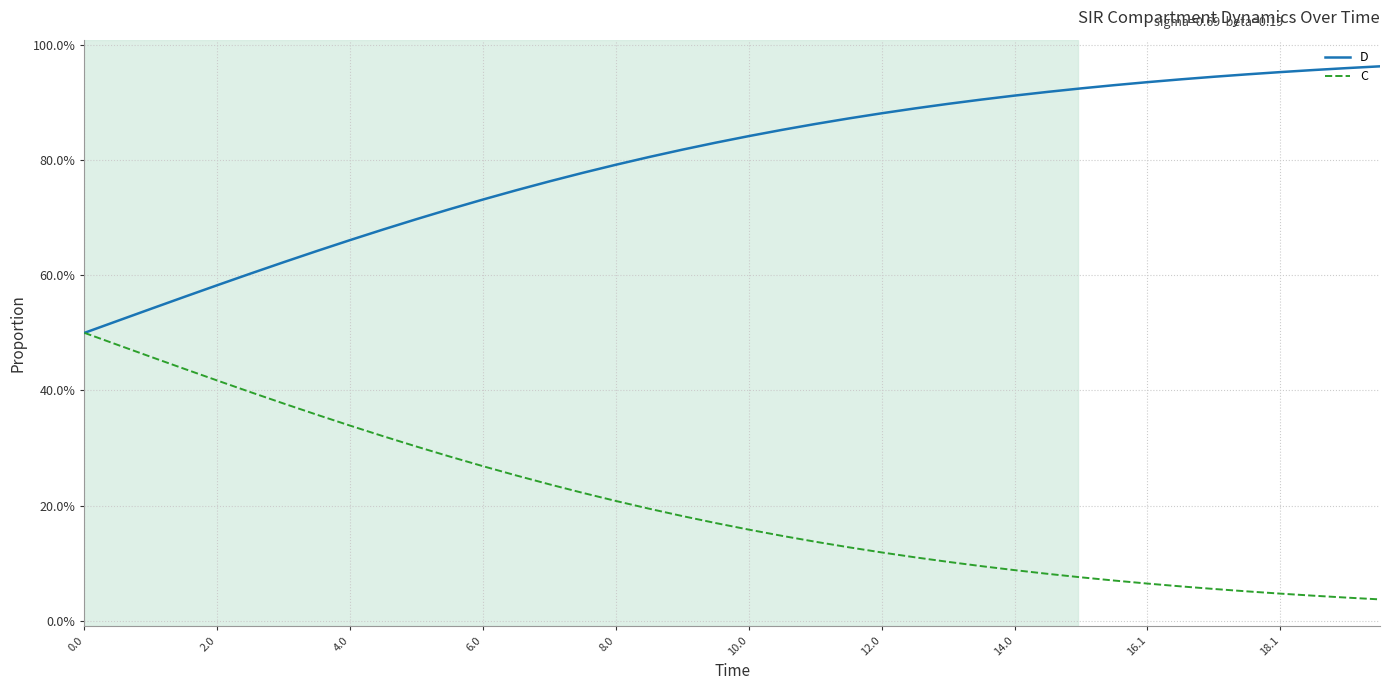

What is the difference between the maximum and minimum values in the D series?

0.5